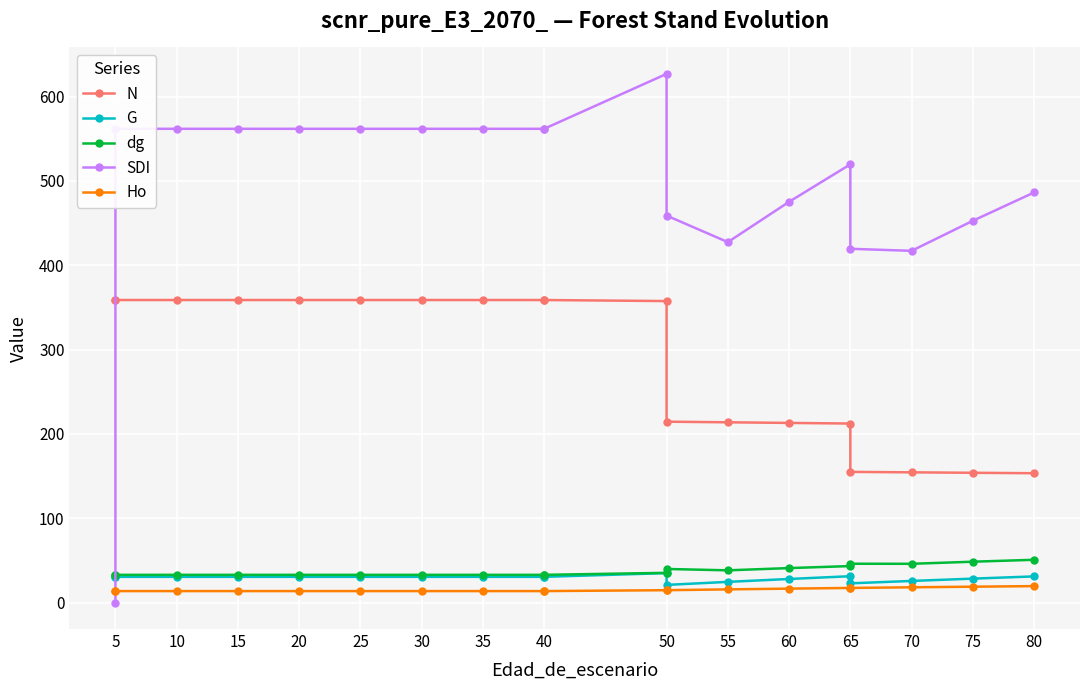

What is the difference between the second highest and second lowest values in the G series?

8.5